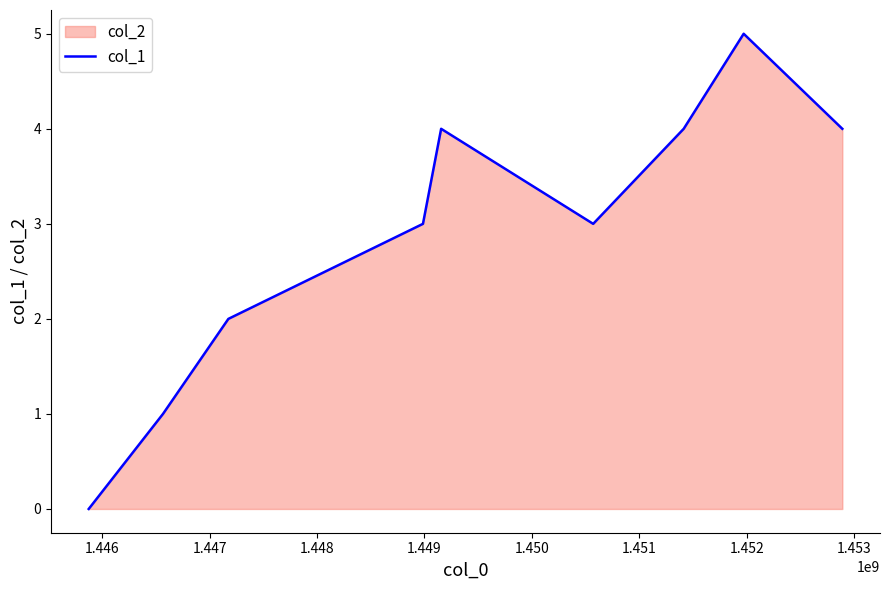

What is the difference between the maximum and minimum values?

5